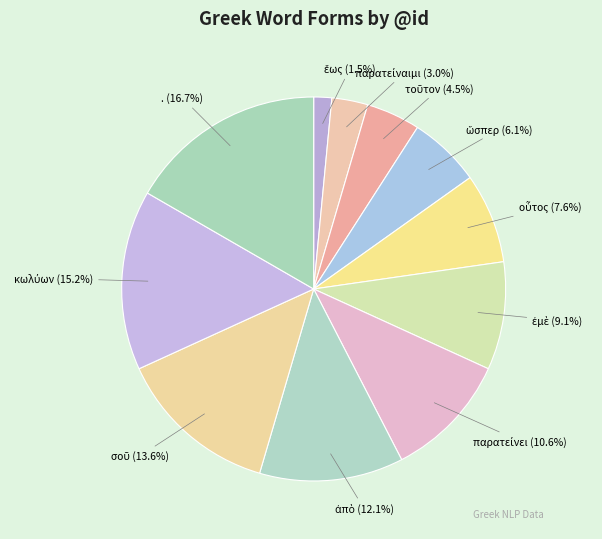

How many slices are in this pie chart?

11